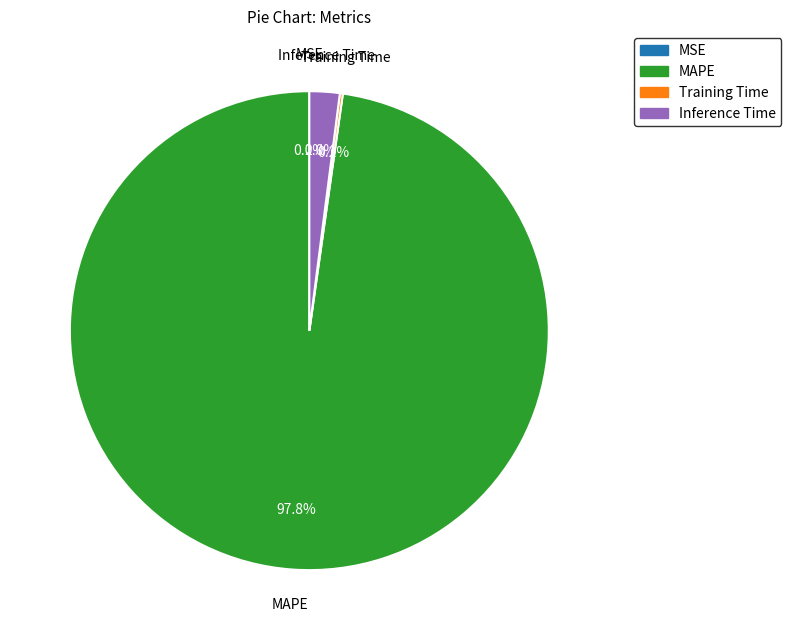

Is there a majority slice in this chart?

Yes